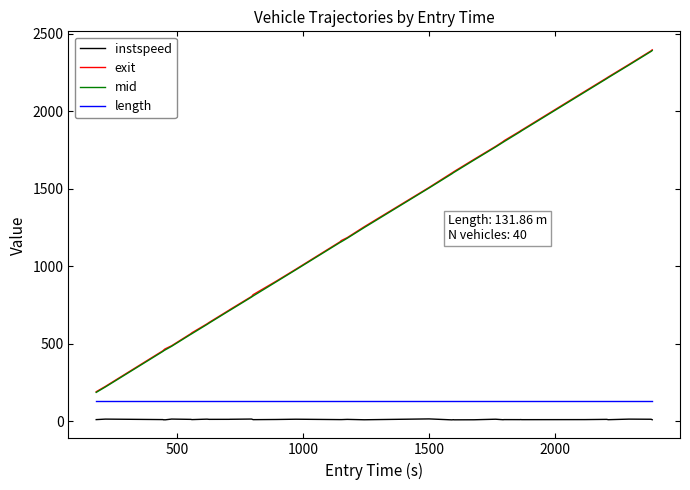

True or false: instspeed and mid cross at least once.

False